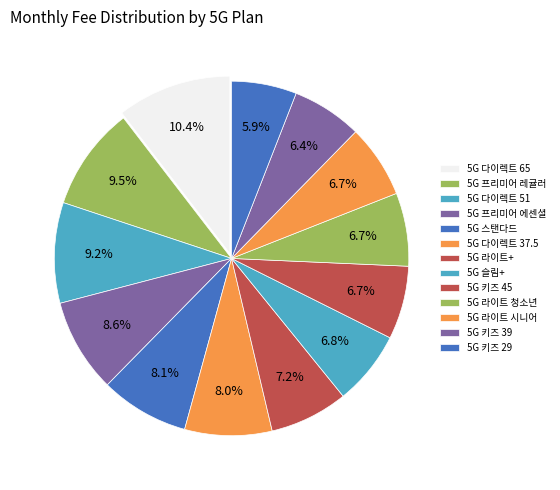

Combined, do 5G 라이트 시니어 and 5G 키즈 45 account for over 50%?

No